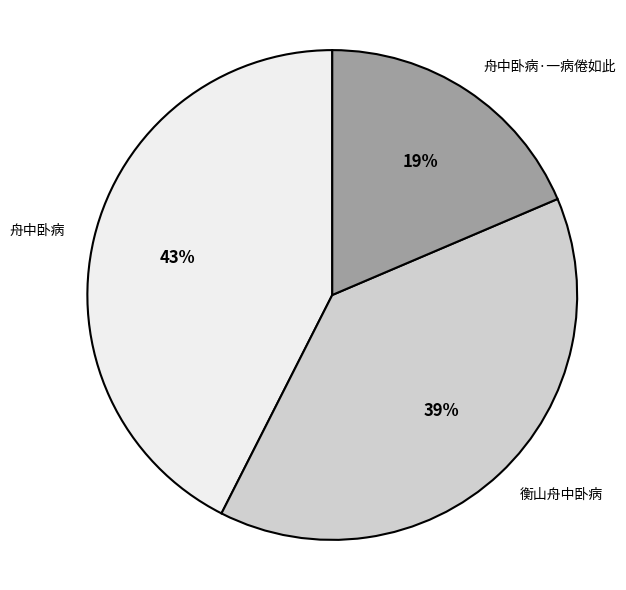

Combined, do 舟中卧病·一病倦如此 and 舟中卧病 account for over 50%?

Yes